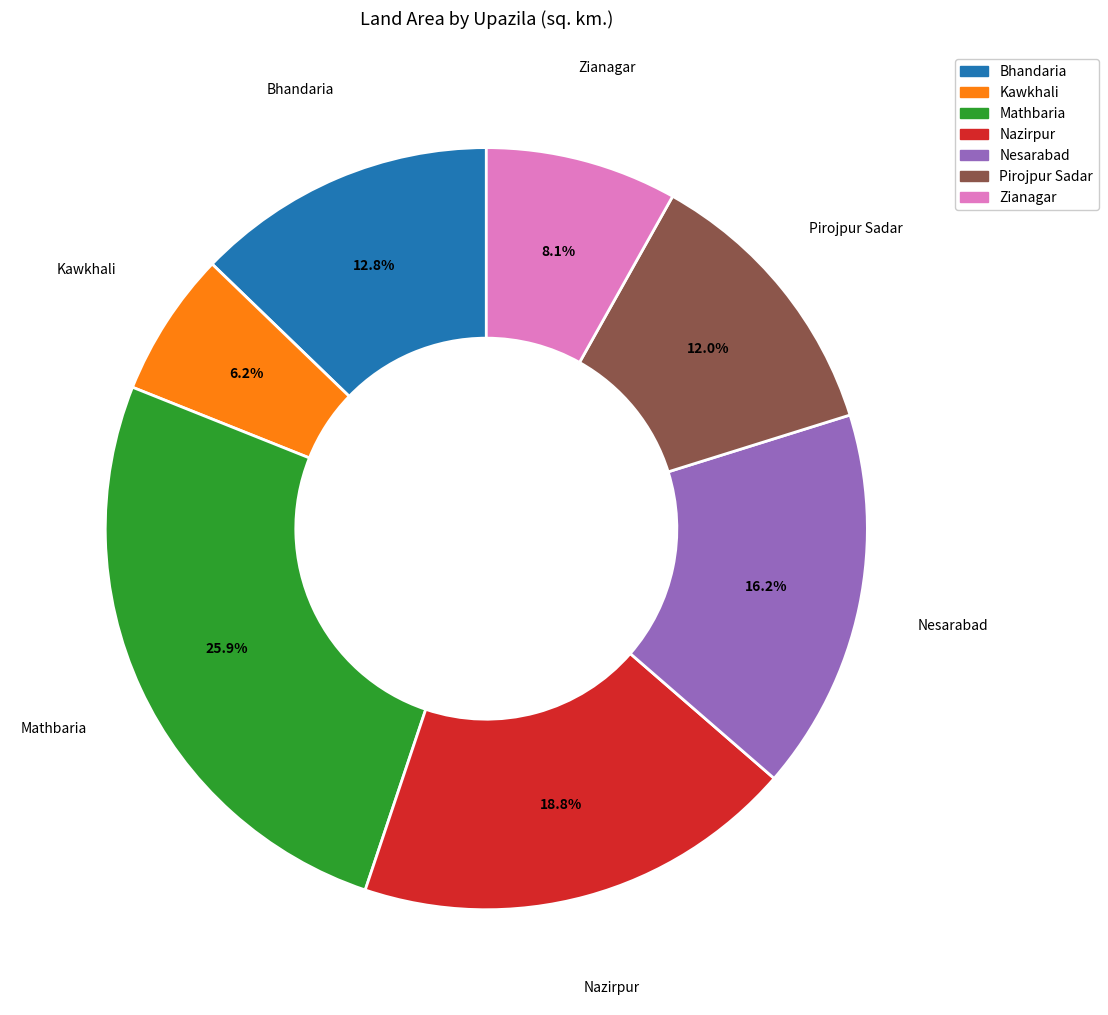

Between Pirojpur Sadar and Zianagar, which is larger?

Pirojpur Sadar